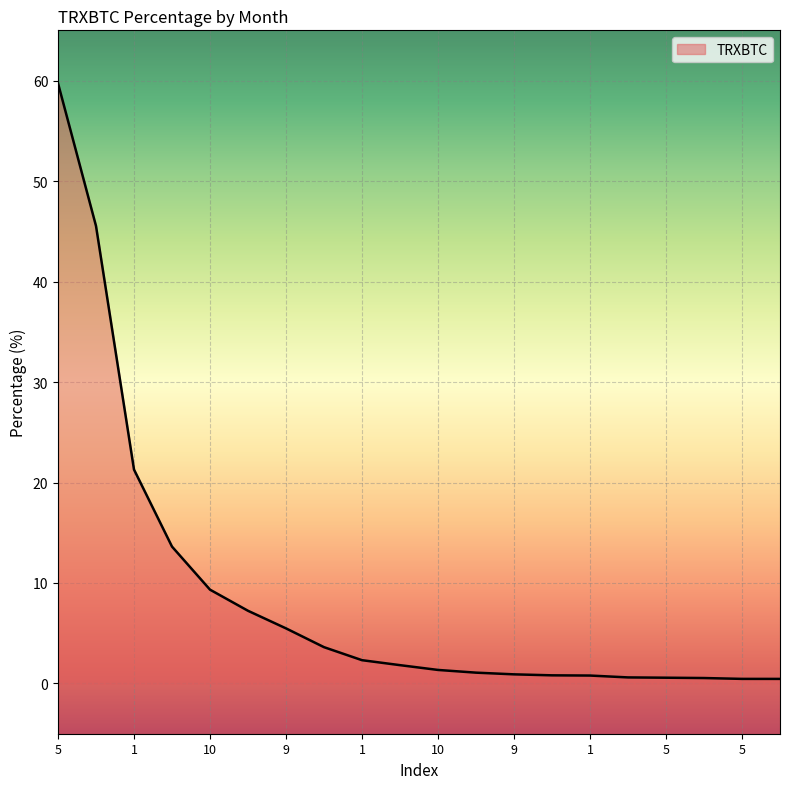

Is this an area chart (filled region under the line)?

No